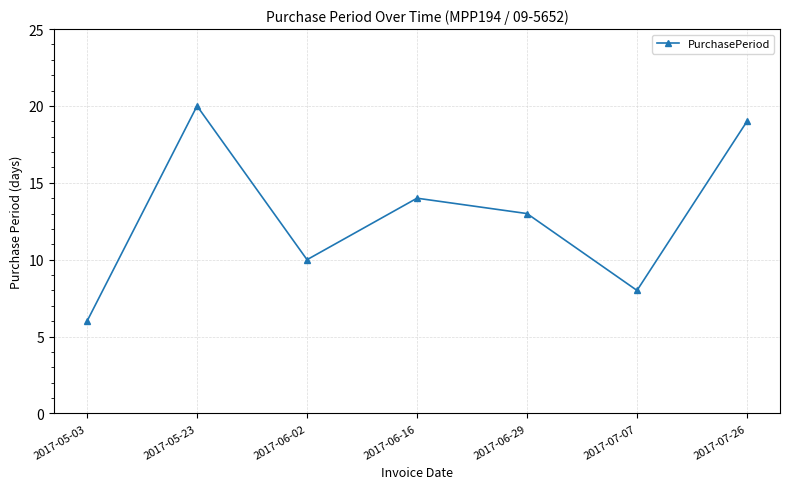

What is the average value?

13